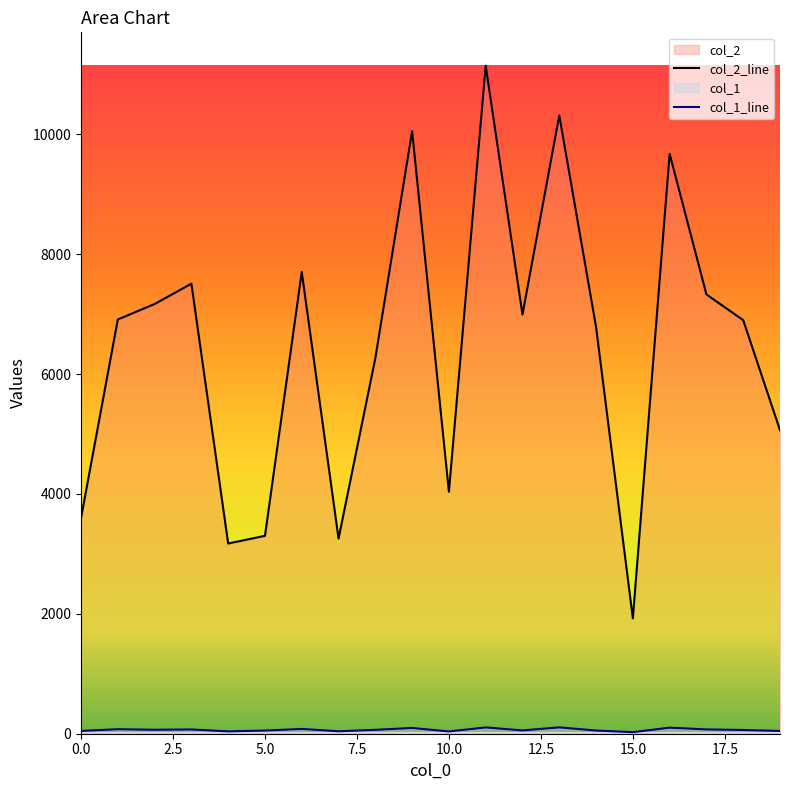

True or false: col_2 has a value of 5653 at 4.

False